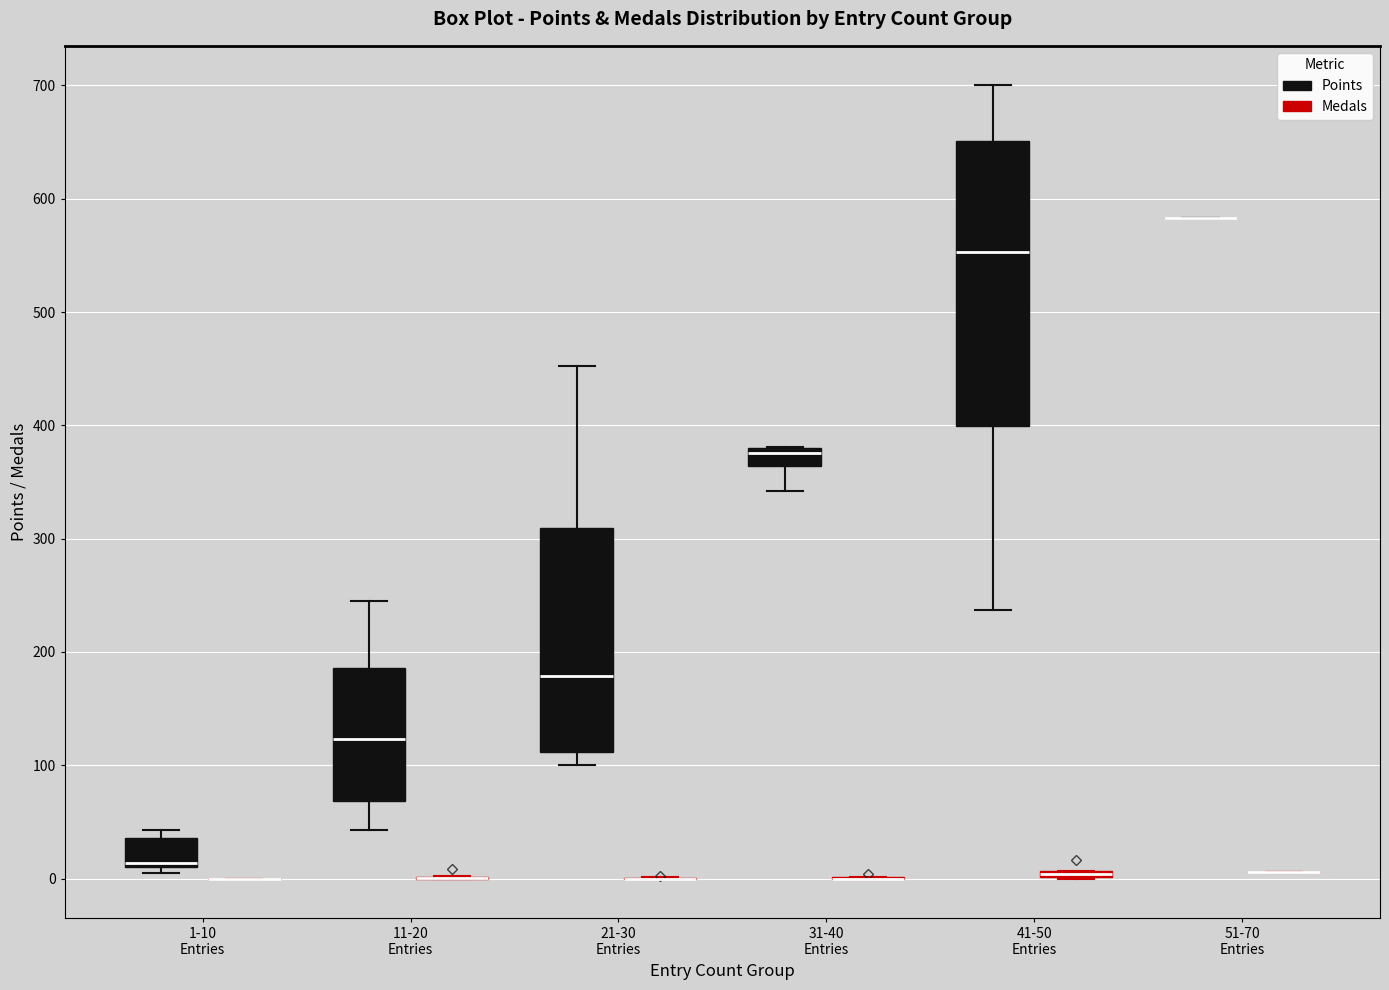

Comparing the boxes themselves (not the whiskers), which one is the tallest?

41-50 Entries (Points)